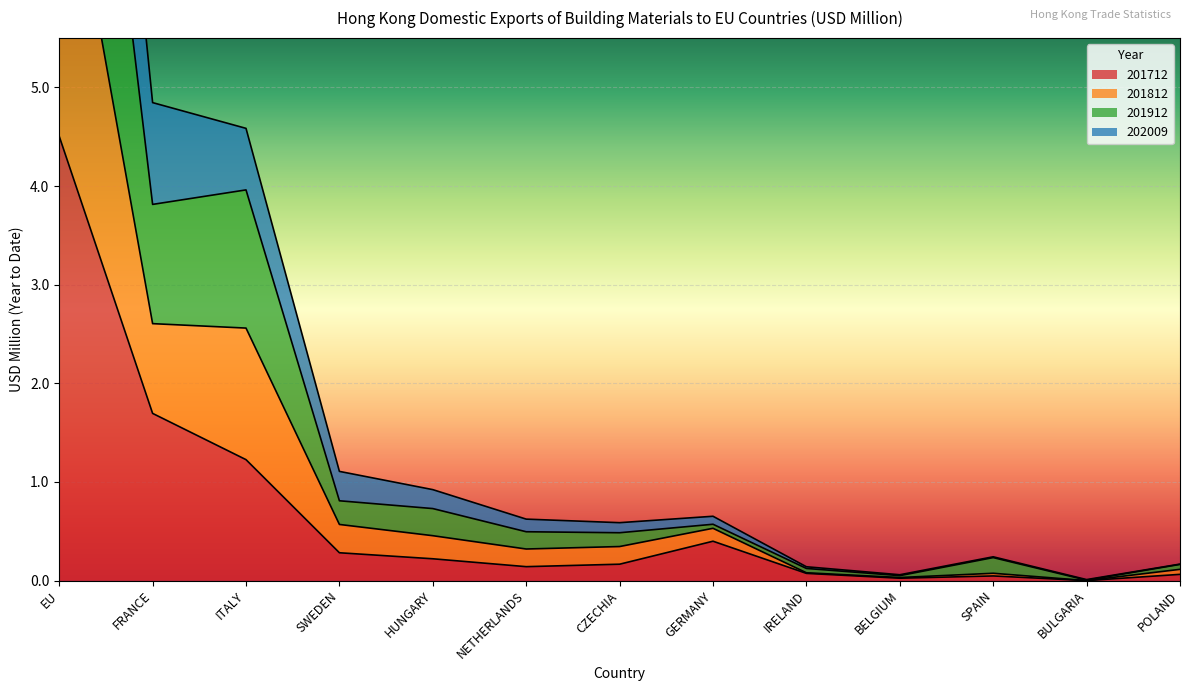

What is the label of the 4th point from the right?

BELGIUM